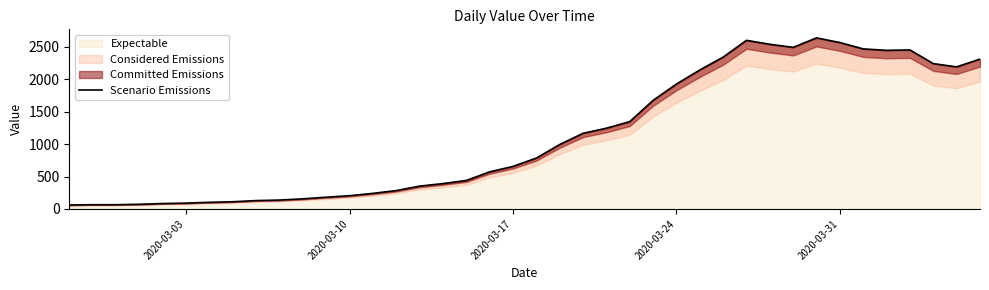

What is the maximum value for Expectable?

2638